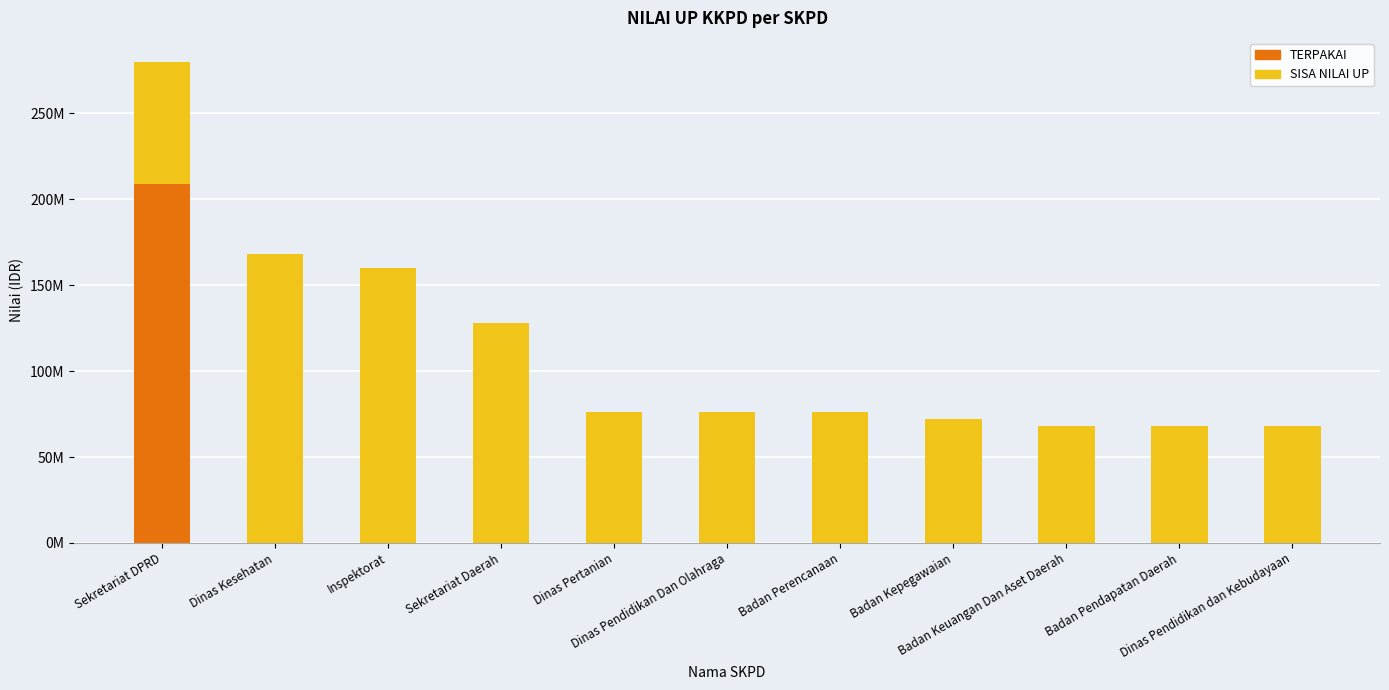

What are all the series names shown in the legend?

TERPAKAI, SISA NILAI UP